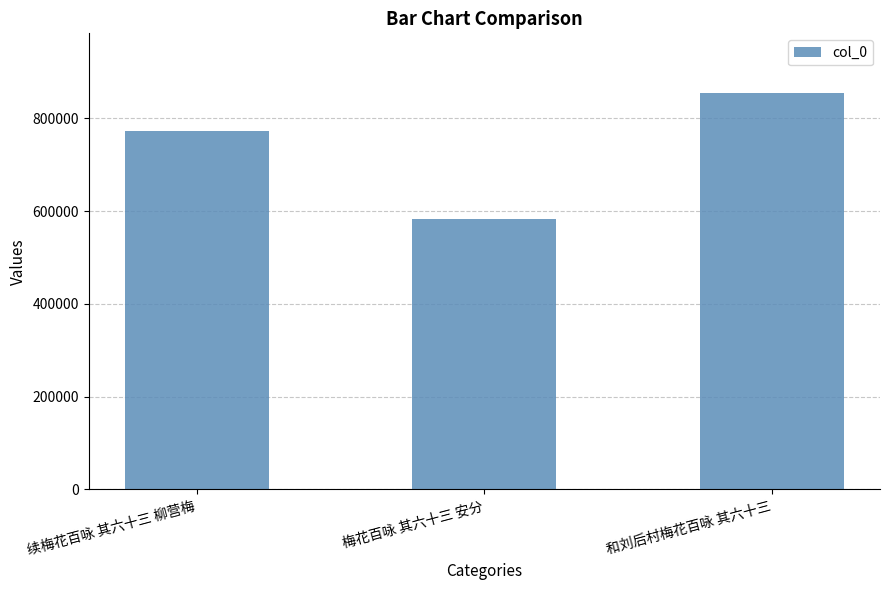

What is the change in value from 梅花百咏 其六十三 安分 to 和刘后村梅花百咏 其六十三?

+272000